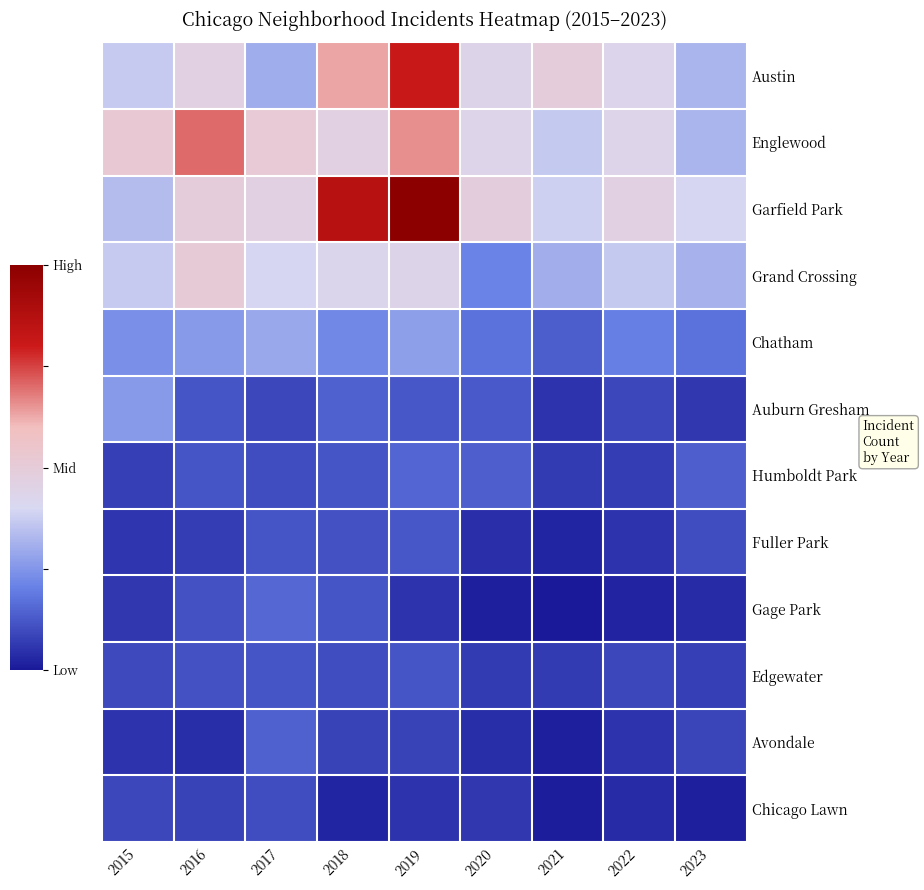

Between 2015 and 2017, which is larger?

2015